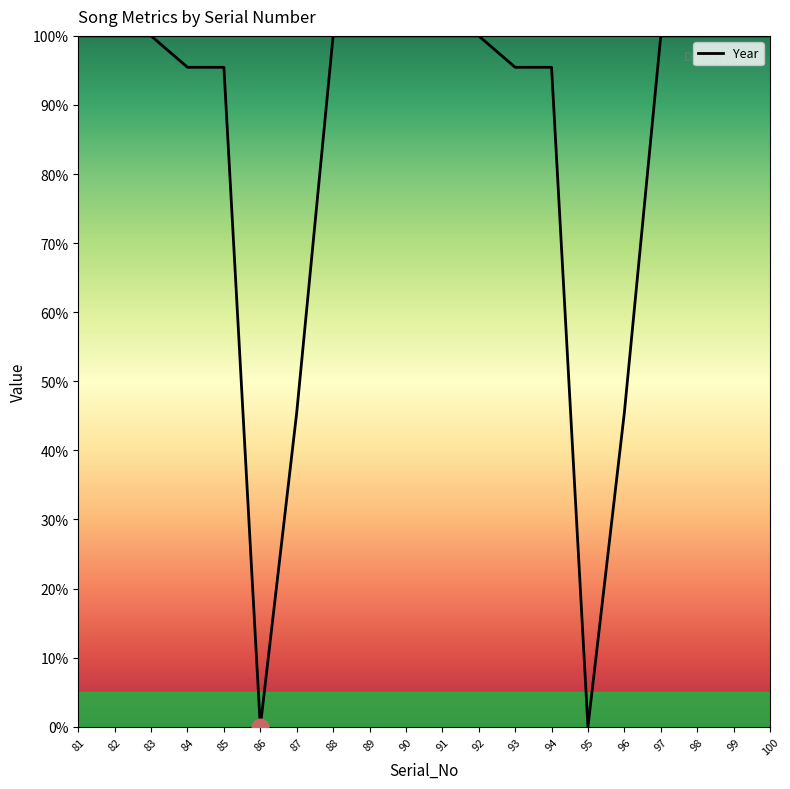

What is the maximum value shown in the chart?

100.0